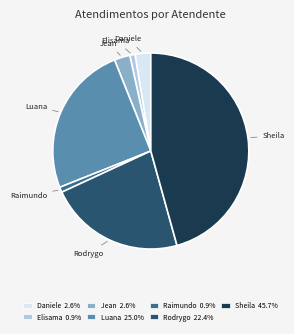

Does Sheila 45.7% account for over 50% of the chart?

No